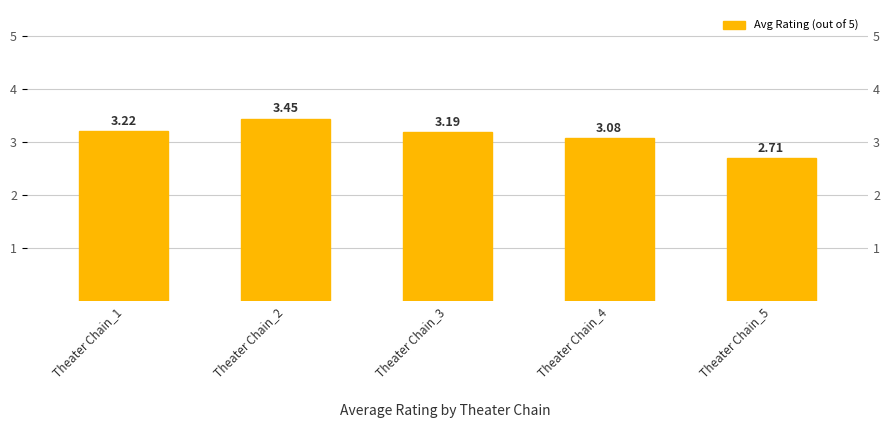

What is the approximate value at Theater Chain_4?

3.1